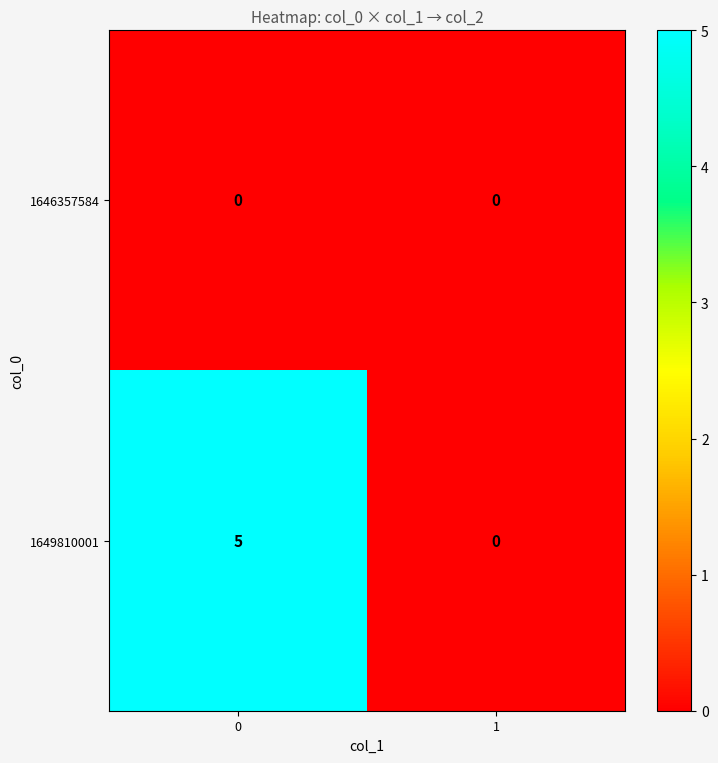

The value of 1649810001 at 0 is 5. True or false?

True